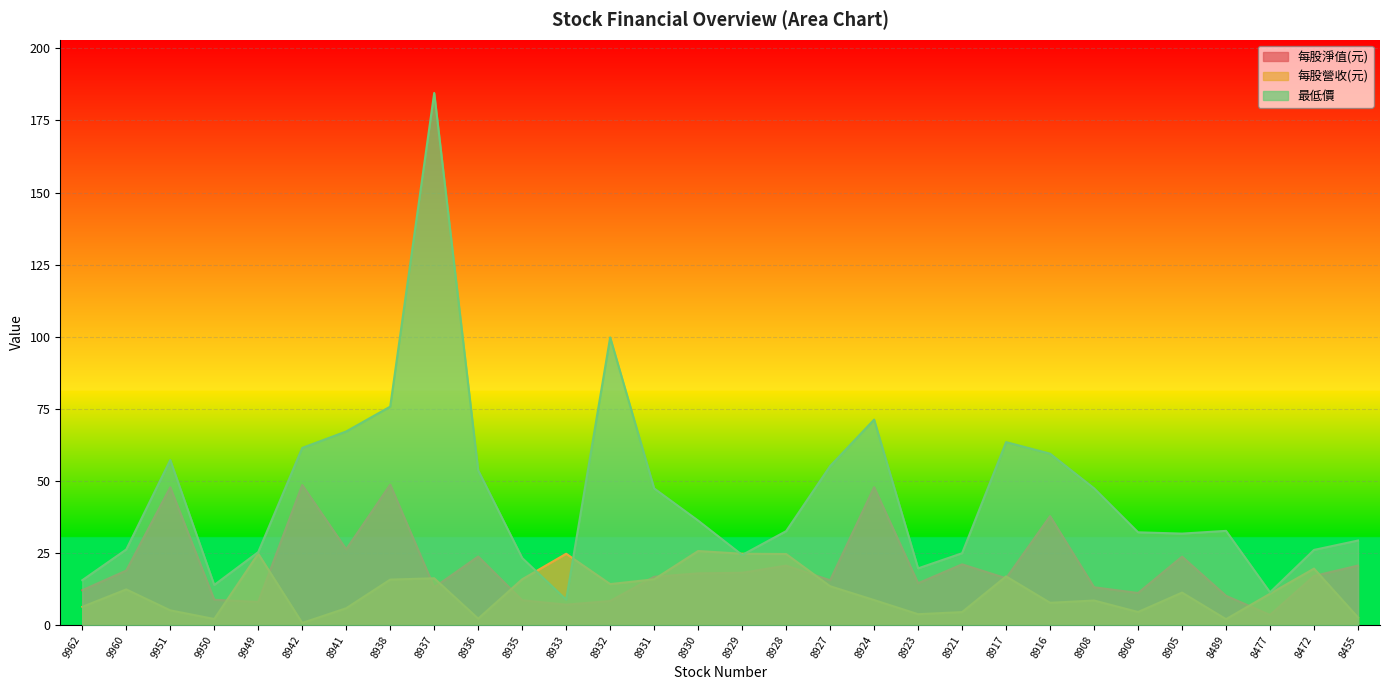

What is the greatest value displayed?

184.5